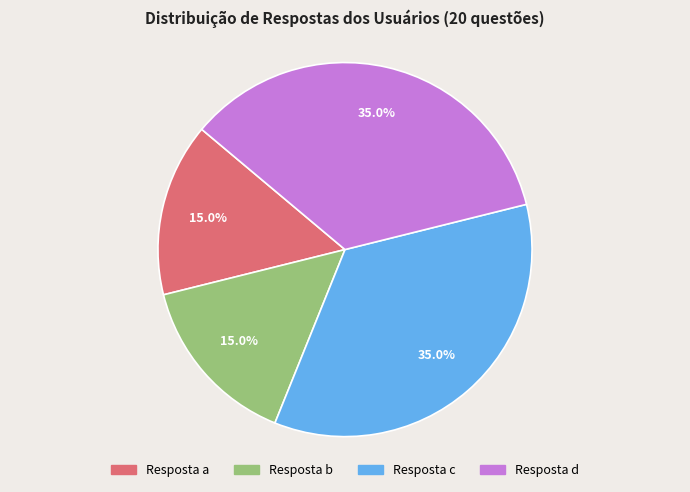

Is there any slice that represents more than half of the pie?

No